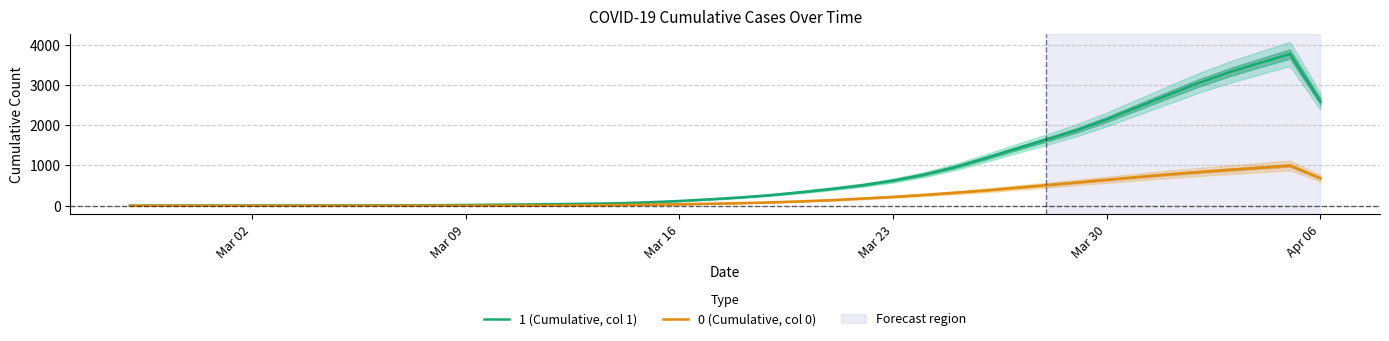

The value of 0 (Cumulative, col 0) at Mar 30 is 645.7. True or false?

True